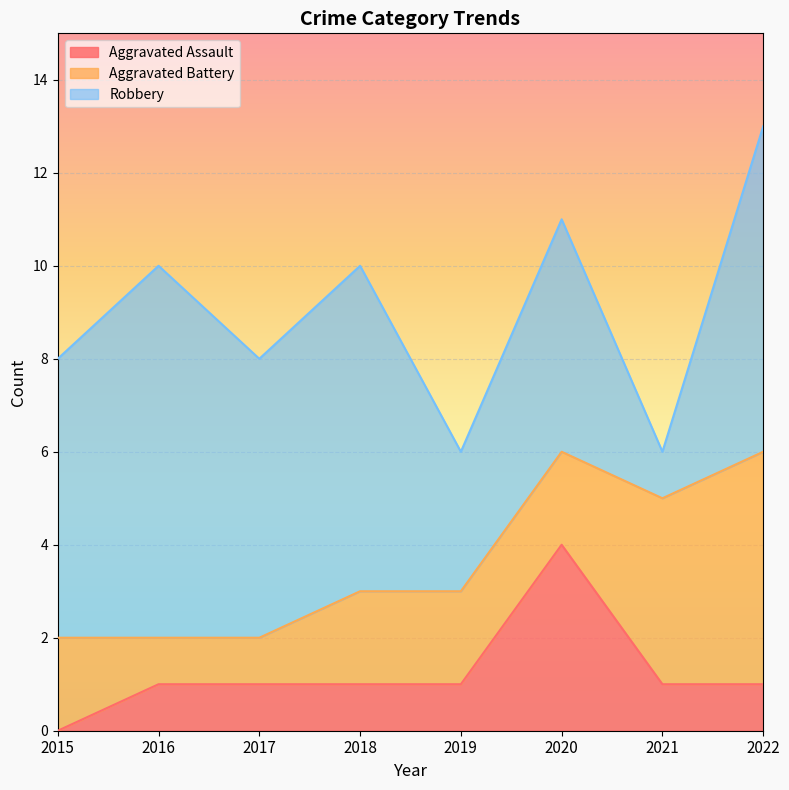

Does the chart display data point markers on the line(s)?

No